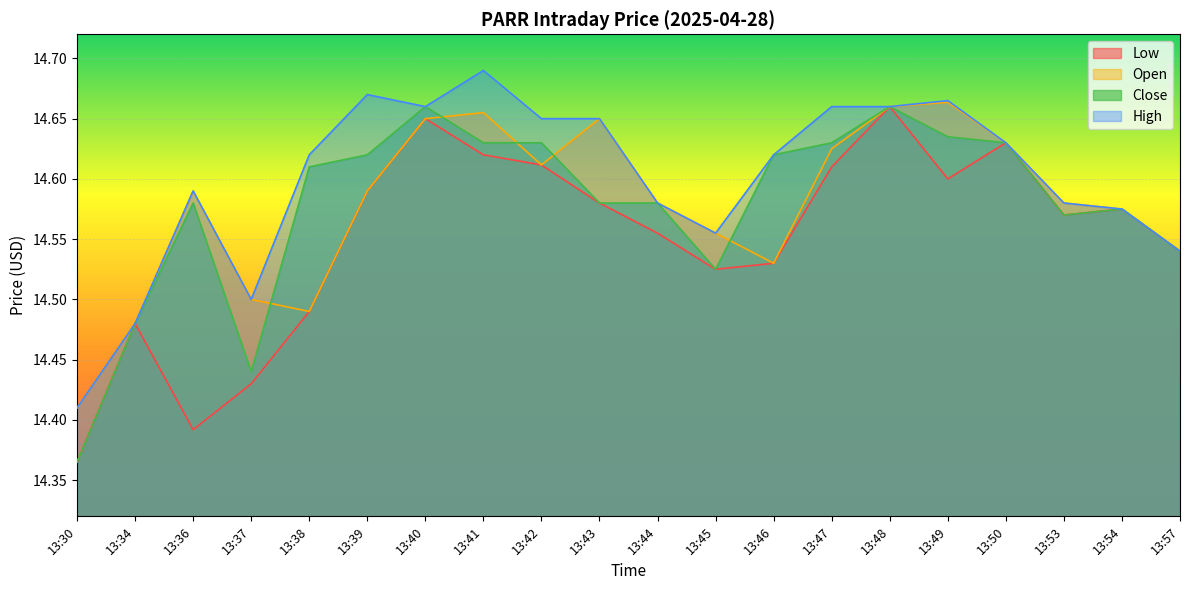

Reading left to right, what are all the values shown in this chart?

Low: 14.4	14.5	14.4	14.4	14.5	14.6	14.6	14.6	14.6	14.6	14.6	14.5	14.5	14.6	14.7	14.6	14.6	14.6	14.6	14.5
Open: 14.4	14.5	14.6	14.5	14.5	14.6	14.6	14.7	14.6	14.6	14.6	14.6	14.5	14.6	14.7	14.7	14.6	14.6	14.6	14.5
Close: 14.4	14.5	14.6	14.4	14.6	14.6	14.7	14.6	14.6	14.6	14.6	14.5	14.6	14.6	14.7	14.6	14.6	14.6	14.6	14.5
High: 14.4	14.5	14.6	14.5	14.6	14.7	14.7	14.7	14.6	14.6	14.6	14.6	14.6	14.7	14.7	14.7	14.6	14.6	14.6	14.5